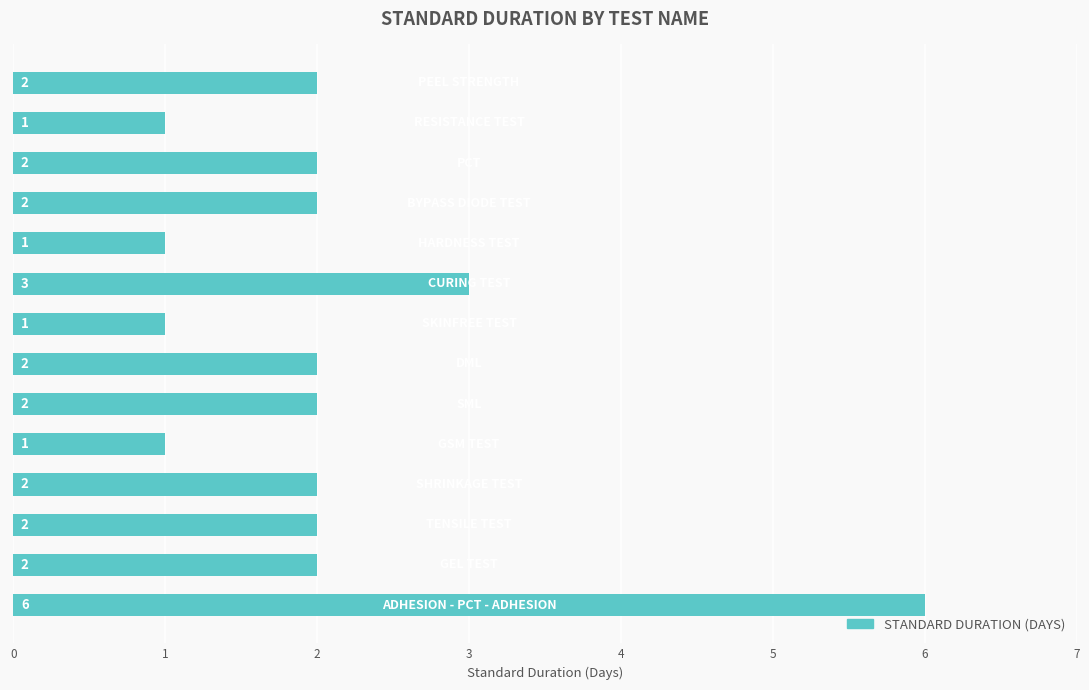

Reading top to bottom, list all the values displayed in this chart.

2	1	2	2	1	3	1	2	2	1	2	2	2	6